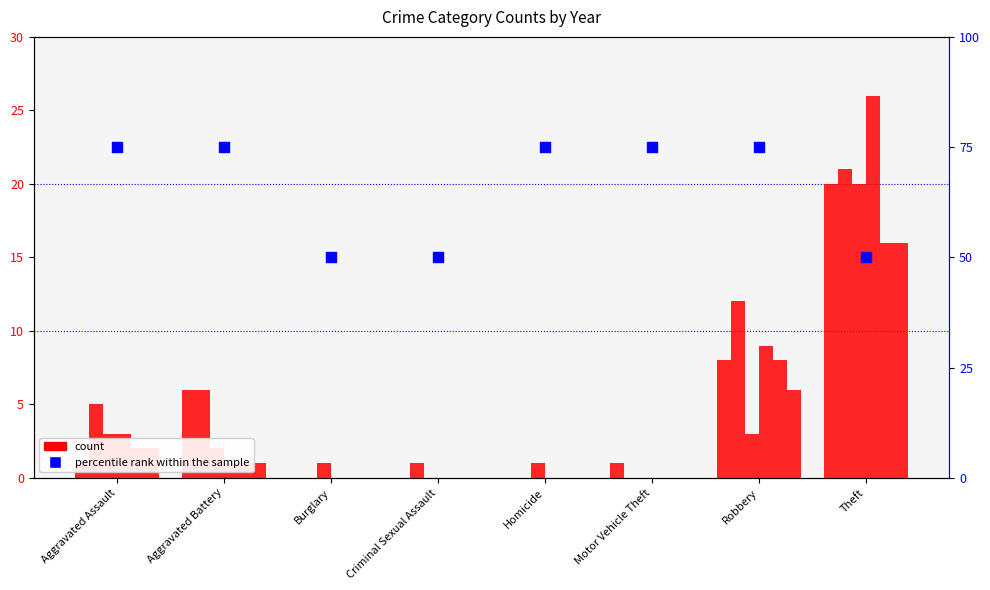

Between Aggravated Assault and Criminal Sexual Assault, which is larger?

Aggravated Assault